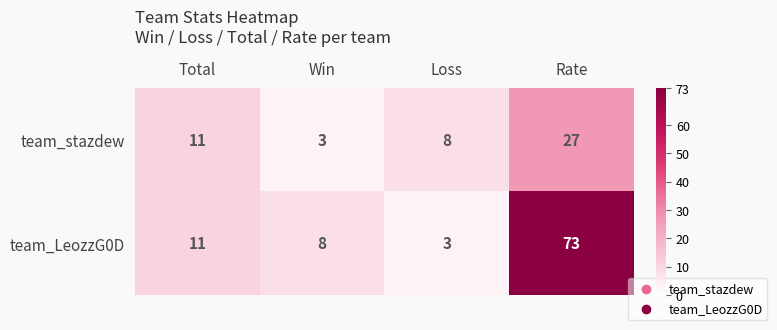

What is the spread (max minus min) of values at Loss?

5